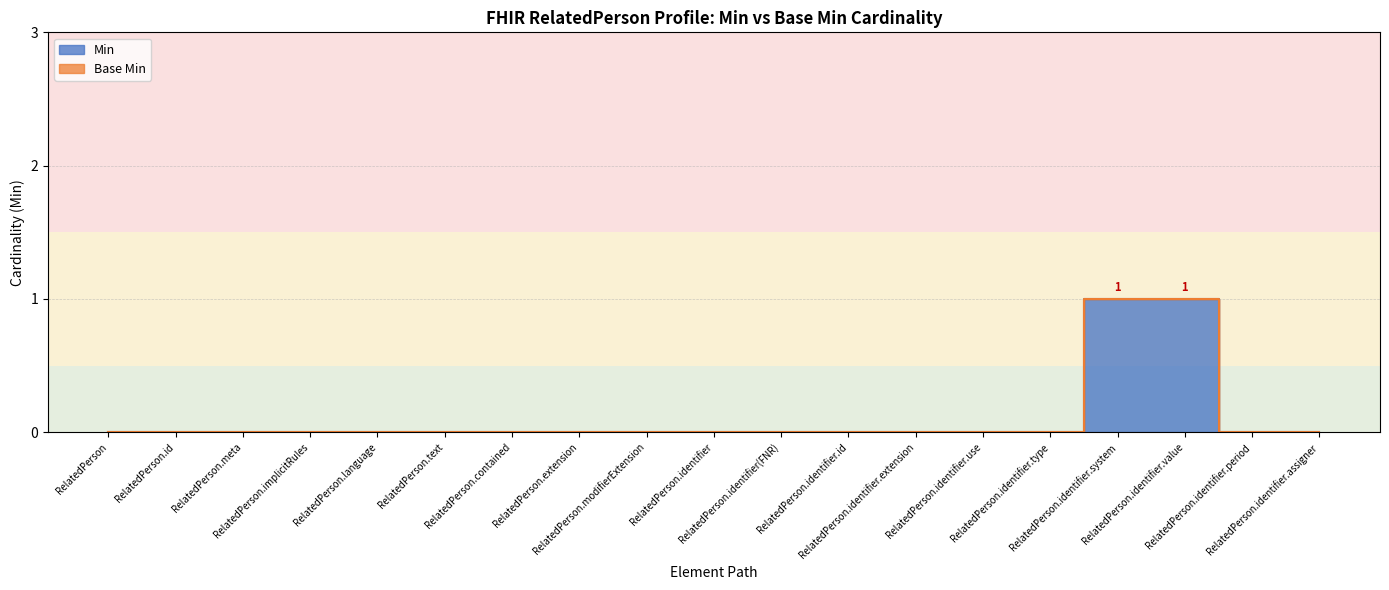

How many positive values are there?

2